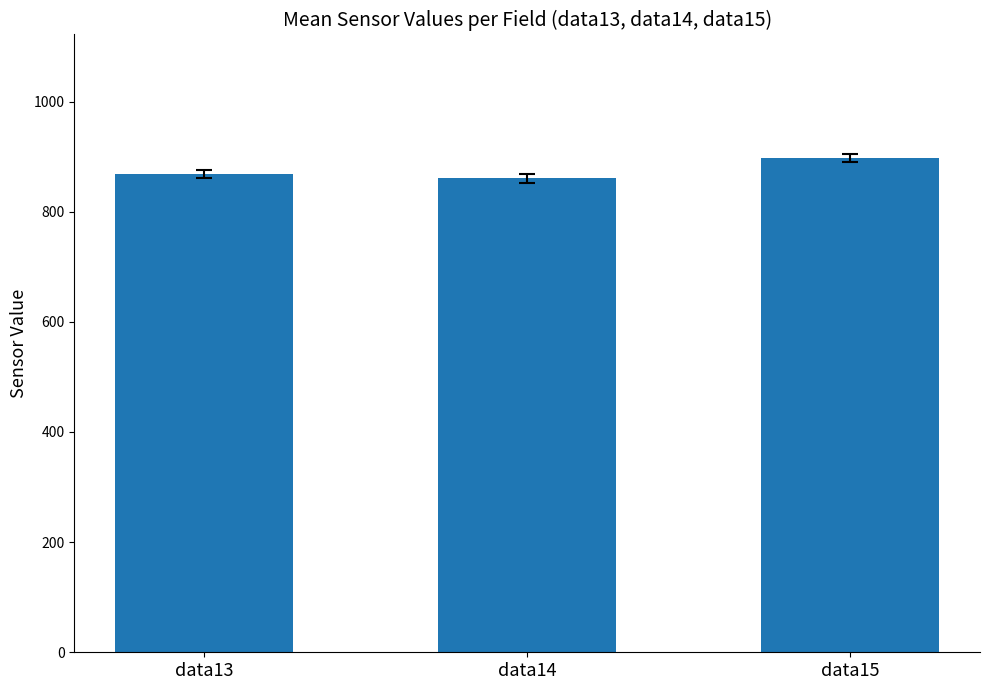

Which label corresponds to the largest value in the chart?

data15